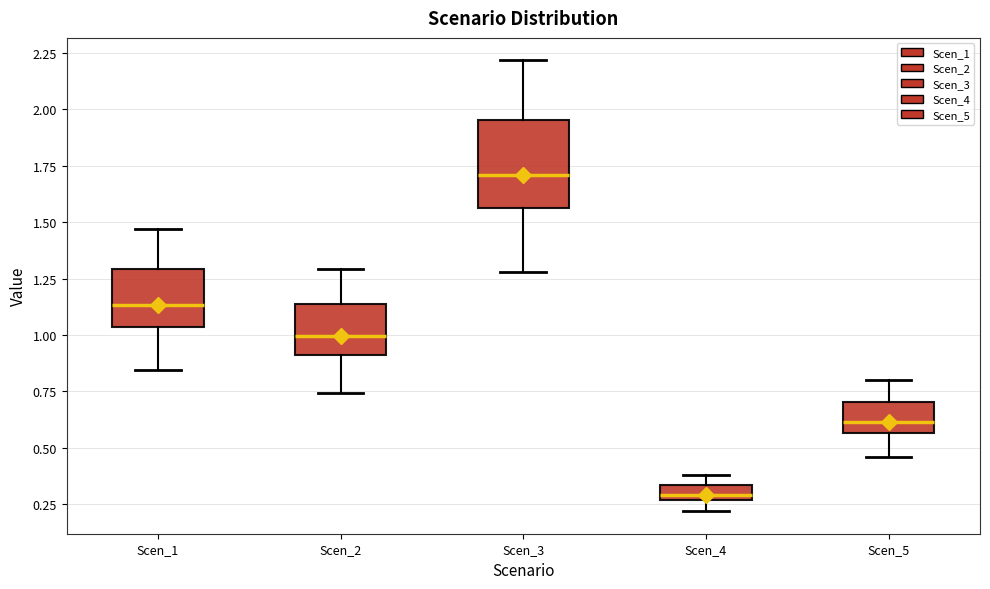

Where does the median line of the box for Scen_1 sit on the y-axis? The values are not printed on the chart, so give them approximately, as read against the axis.

1.15